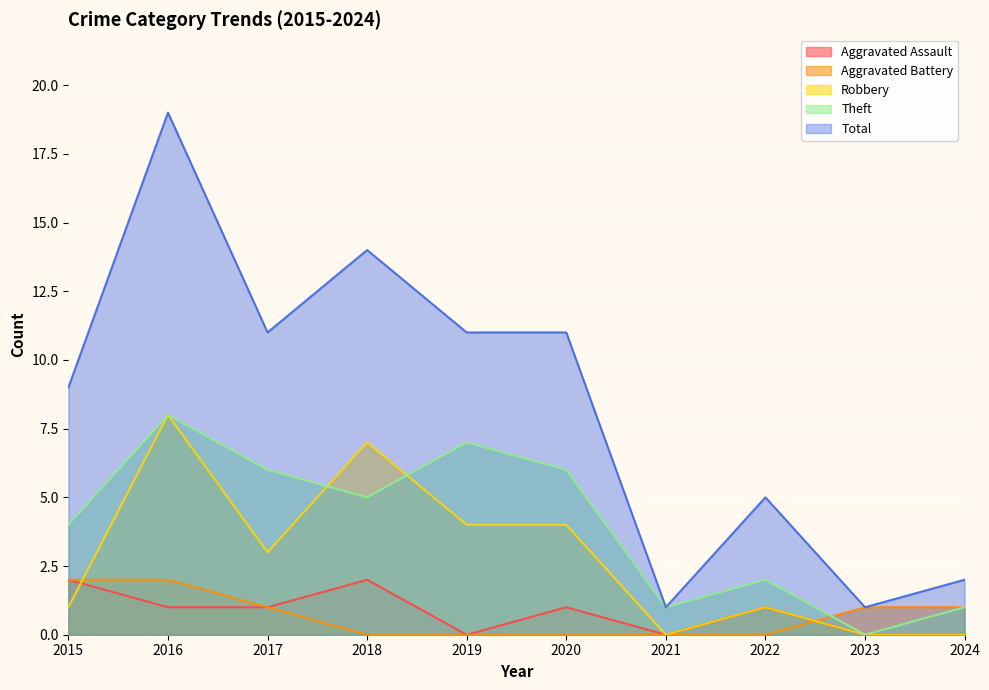

What is the approximate value of Total at 2024?

2